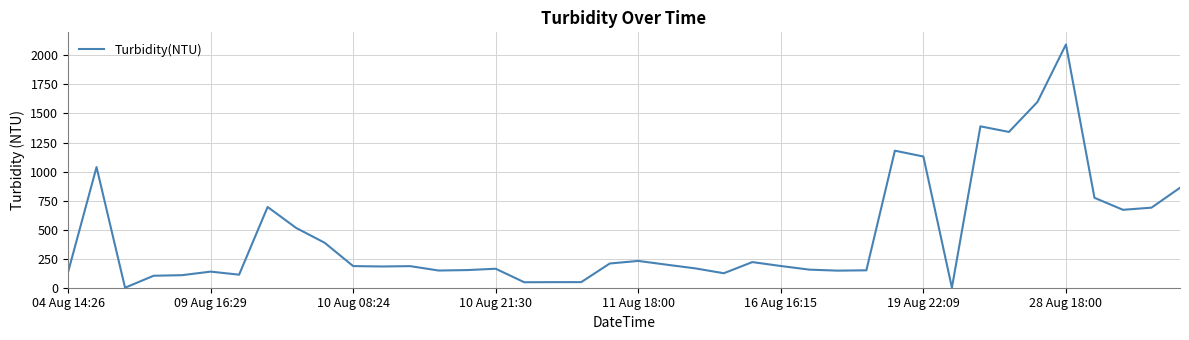

What is the difference between the maximum and minimum values?

2093.6